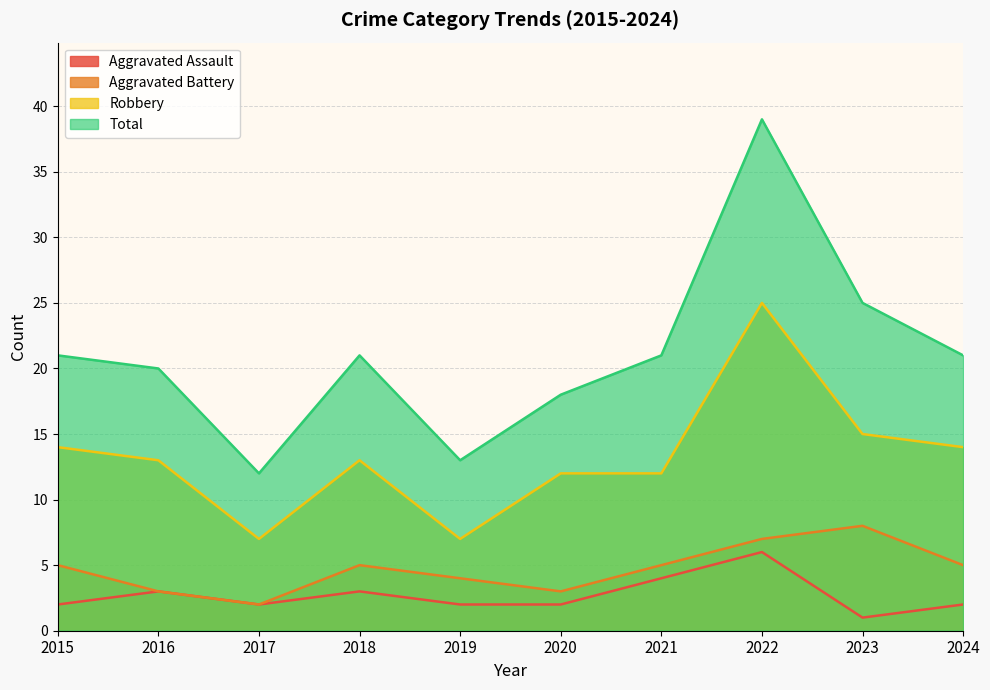

Which series has the largest total across all categories?

Total